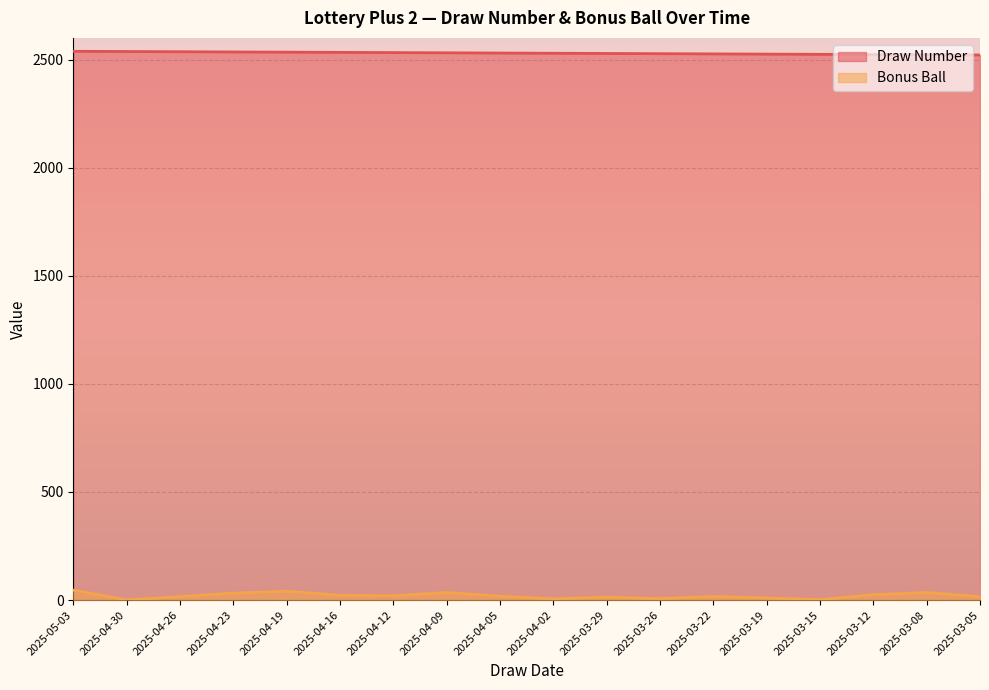

What is the spread (max minus min) of values at 2025-04-16?

2511